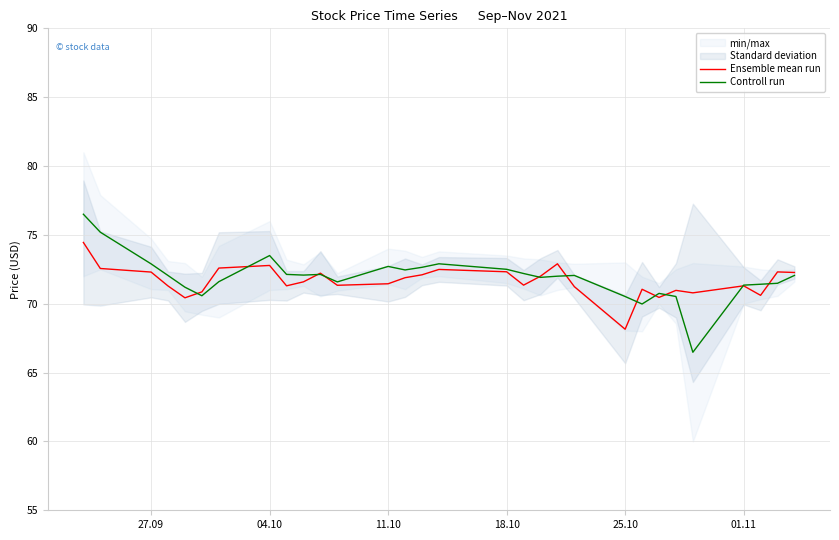

What is the maximum value for Ensemble mean run?

74.4